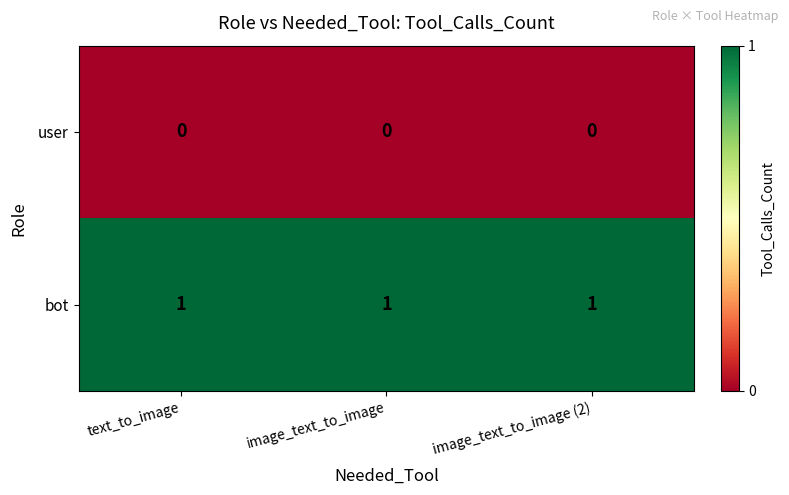

Is it true that user equals 0 at text_to_image?

True